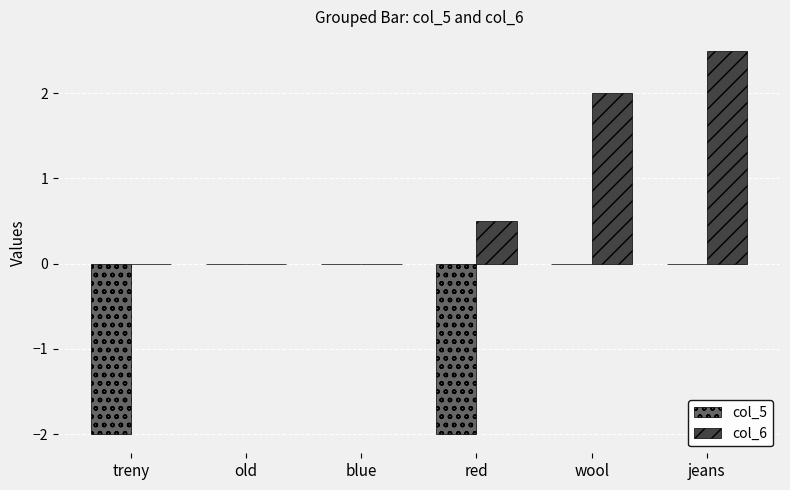

Reading left to right, list all the values displayed in this chart.

col_5: -2.0	0.0	0.0	-2.0	0.0	0.0
col_6: 0.0	0.0	0.0	0.5	2.0	2.5